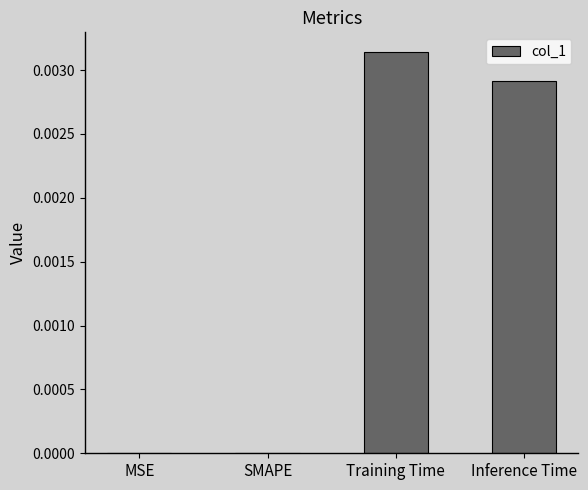

How many distinct data groups are displayed?

1